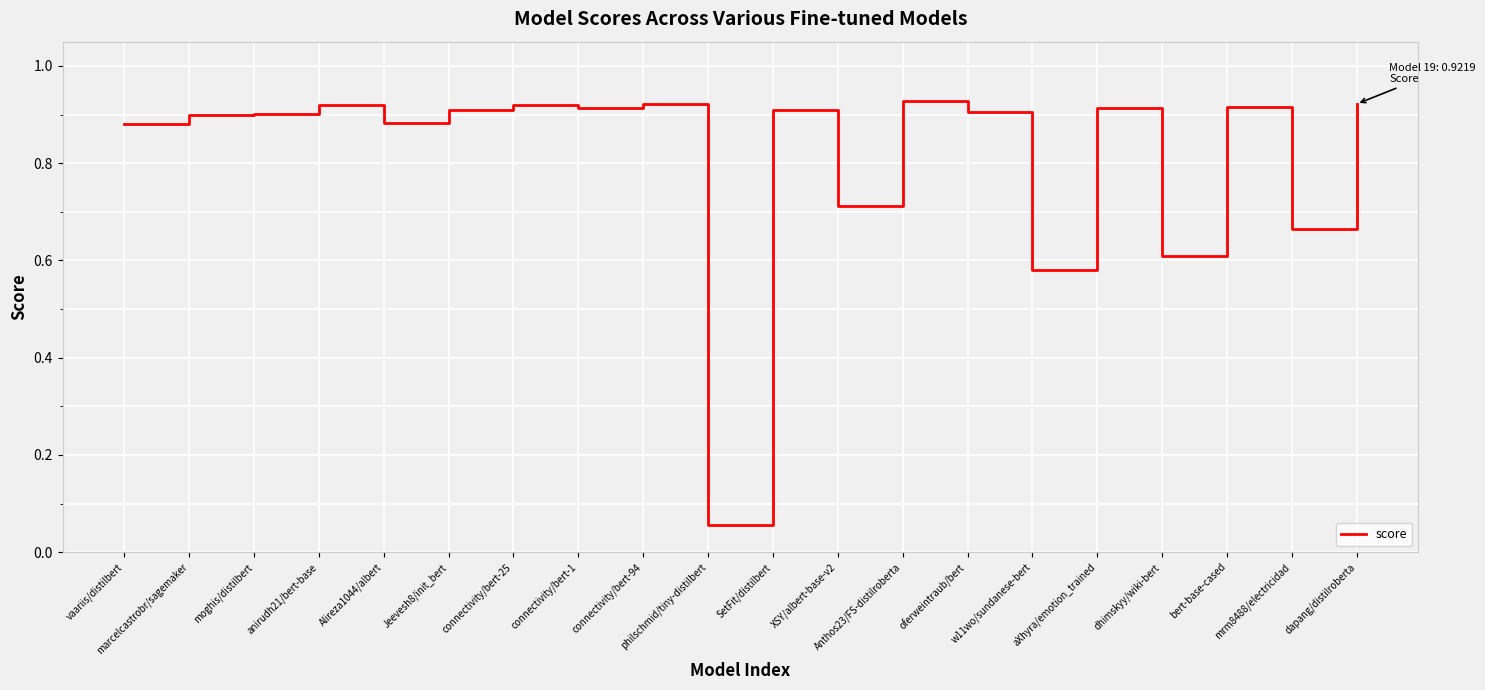

What position from the left is Anthos23/FS-distilroberta?

13